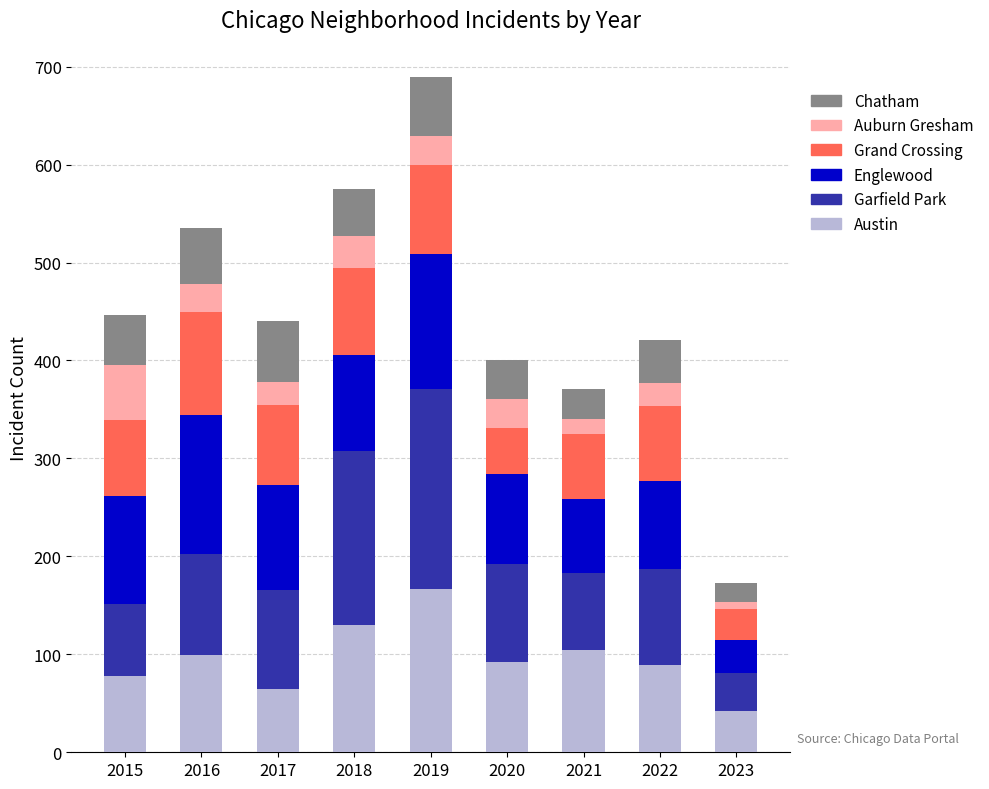

How many values in the Austin series are below 92?

4